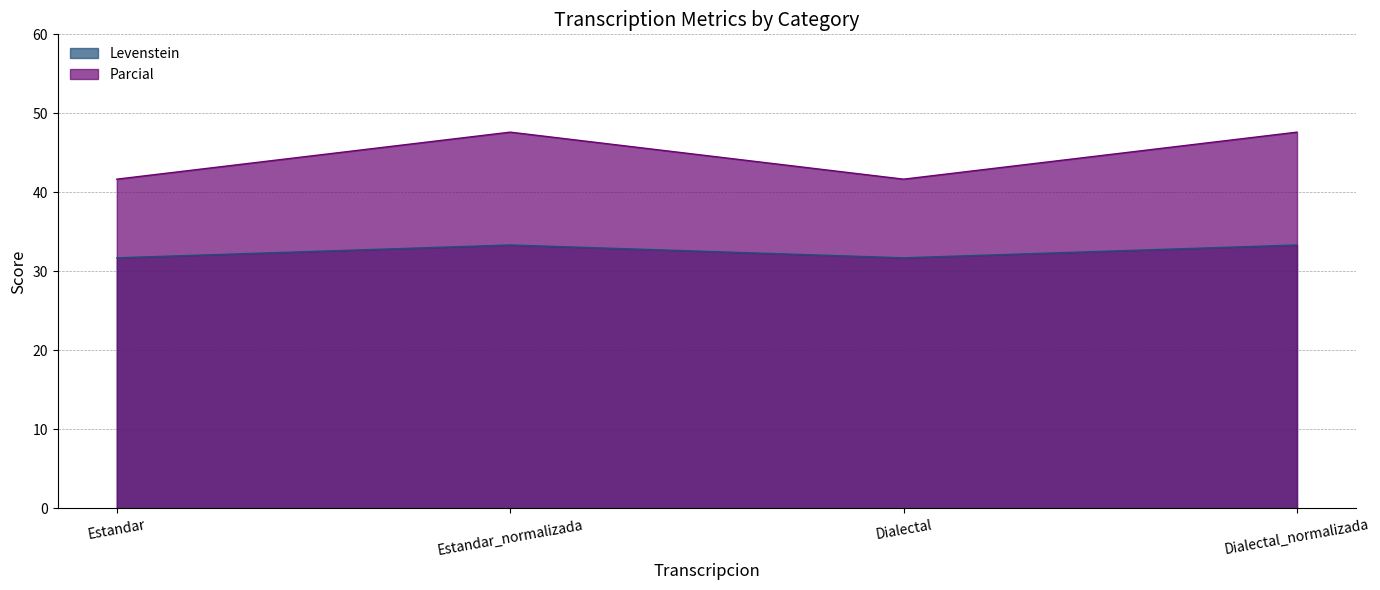

At which category does Levenstein reach its first local valley?

Dialectal